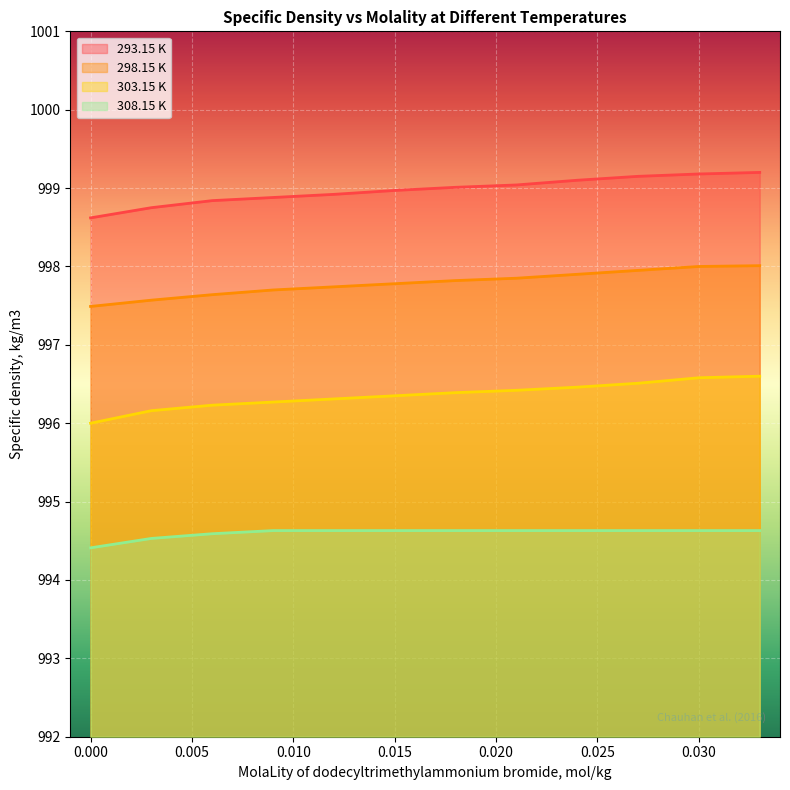

Reading left to right, list all the values displayed in this chart.

293.15 K: 0.0=998.6	0.003=998.8	0.006=998.8	0.009=998.9	0.012=998.9	0.015=999.0	0.018=999.0	0.021=999.0	0.024=999.1	0.027=999.1	0.03=999.2	0.033=999.2
298.15 K: 0.0=997.5	0.003=997.6	0.006=997.6	0.009=997.7	0.012=997.7	0.015=997.8	0.018=997.8	0.021=997.9	0.024=997.9	0.027=998.0	0.03=998.0	0.033=998.0
303.15 K: 0.0=996.0	0.003=996.2	0.006=996.2	0.009=996.3	0.012=996.3	0.015=996.4	0.018=996.4	0.021=996.4	0.024=996.5	0.027=996.5	0.03=996.6	0.033=996.6
308.15 K: 0.0=994.4	0.003=994.5	0.006=994.6	0.009=994.6	0.012=994.6	0.015=994.6	0.018=994.6	0.021=994.6	0.024=994.6	0.027=994.6	0.03=994.6	0.033=994.6